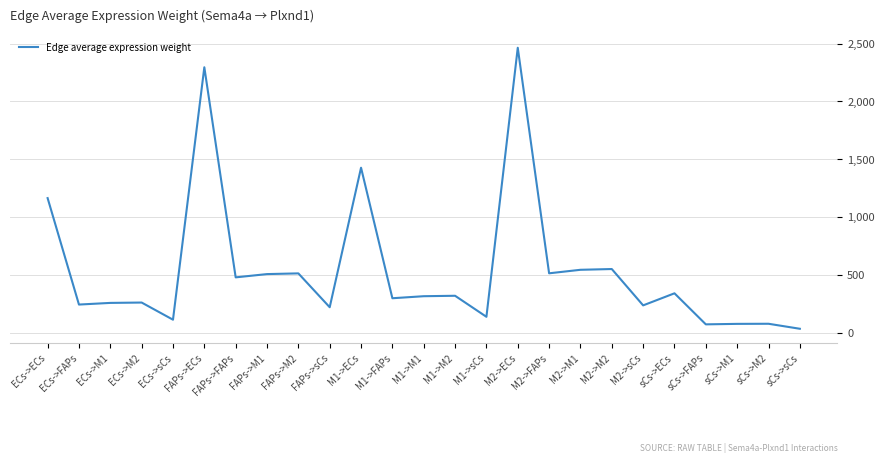

Between ECs->sCs and FAPs->M1, which is larger?

FAPs->M1